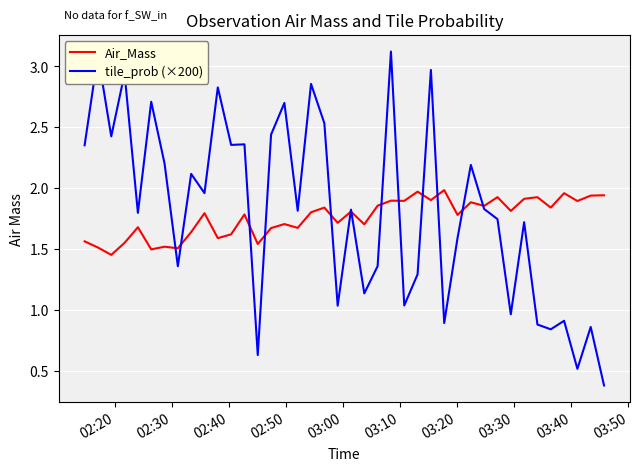

List the series in order of their peak value, lowest first.

Air_Mass, tile_prob (×200)